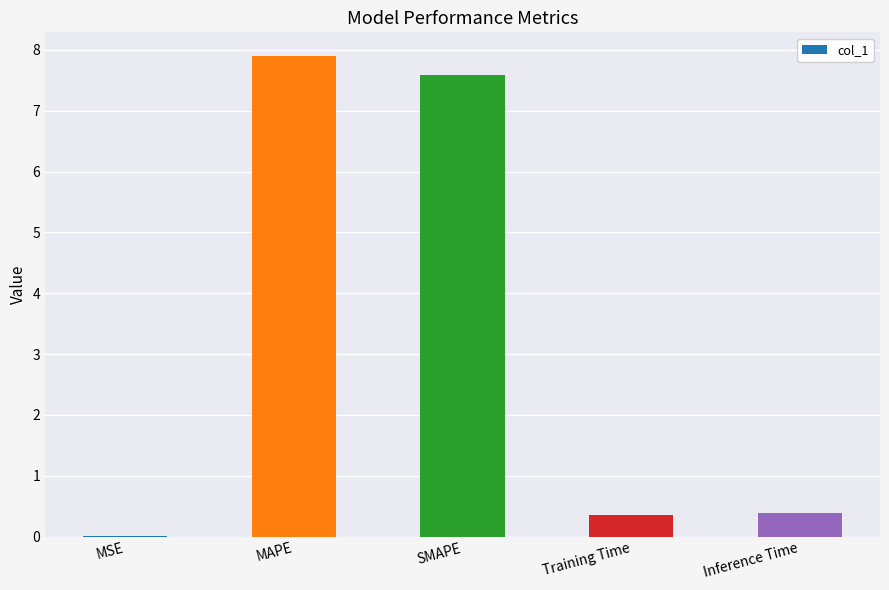

True or false: the data shows 0.0 at MSE.

True